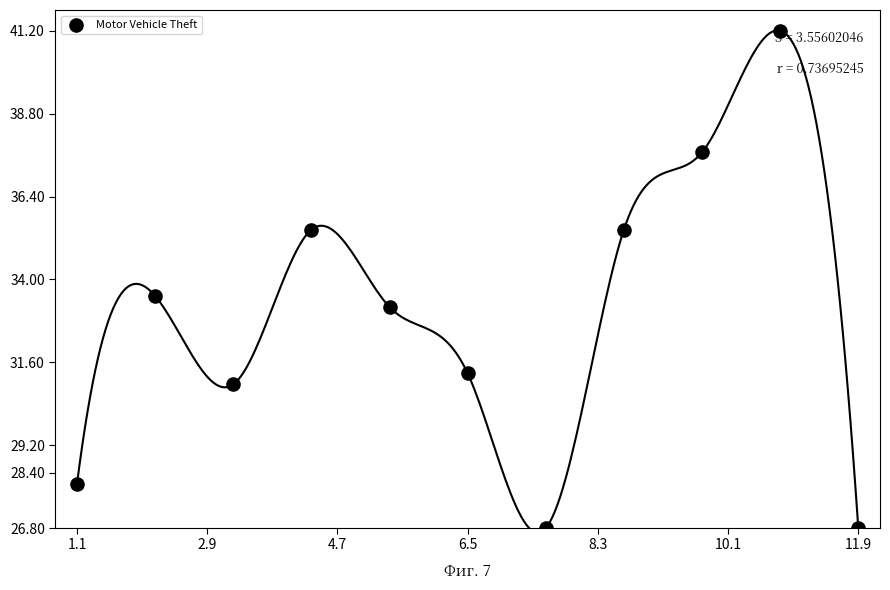

What Y value in the scatter plot is closest to 34?

33.5